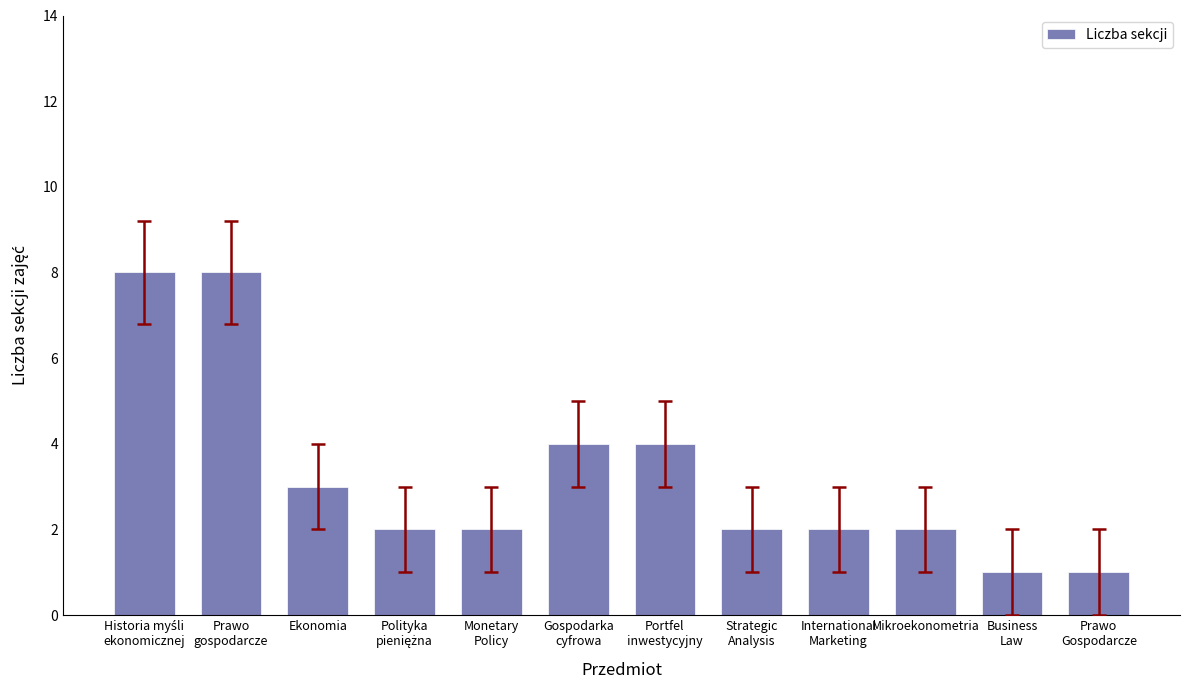

What is the label of the 6th bar from the right?

Portfel
inwestycyjny